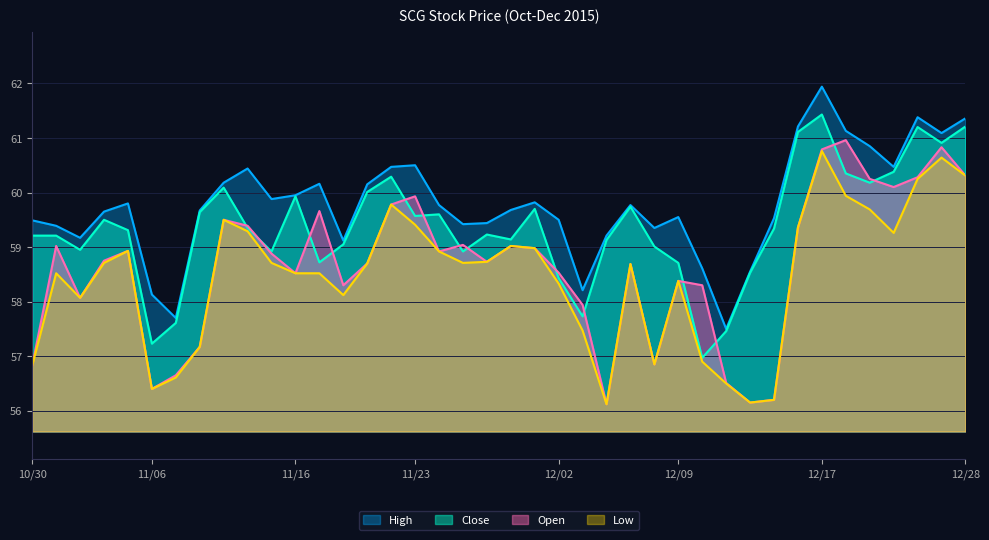

What is the value of the Open point at the 21st from the left?

59.0